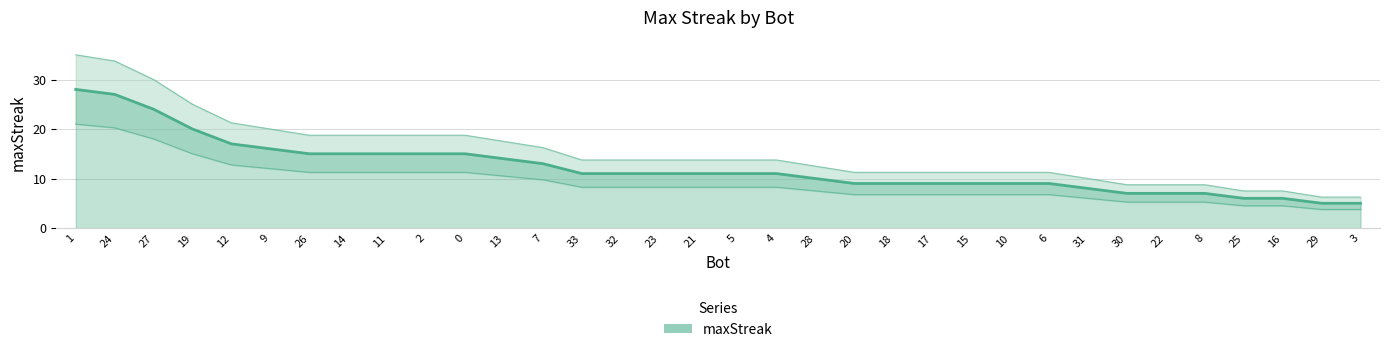

Does the chart have visible grid lines?

Yes